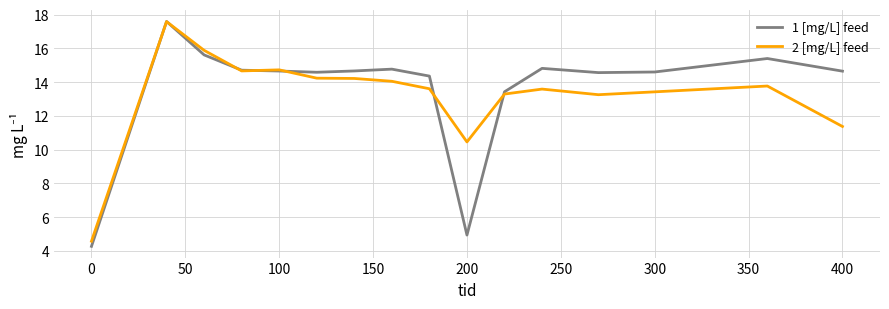

Which series has the largest range (max minus min)?

1 [mg/L] feed